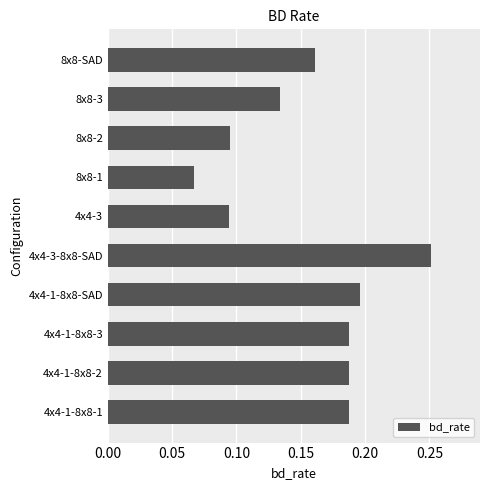

How many bars are there in total?

10